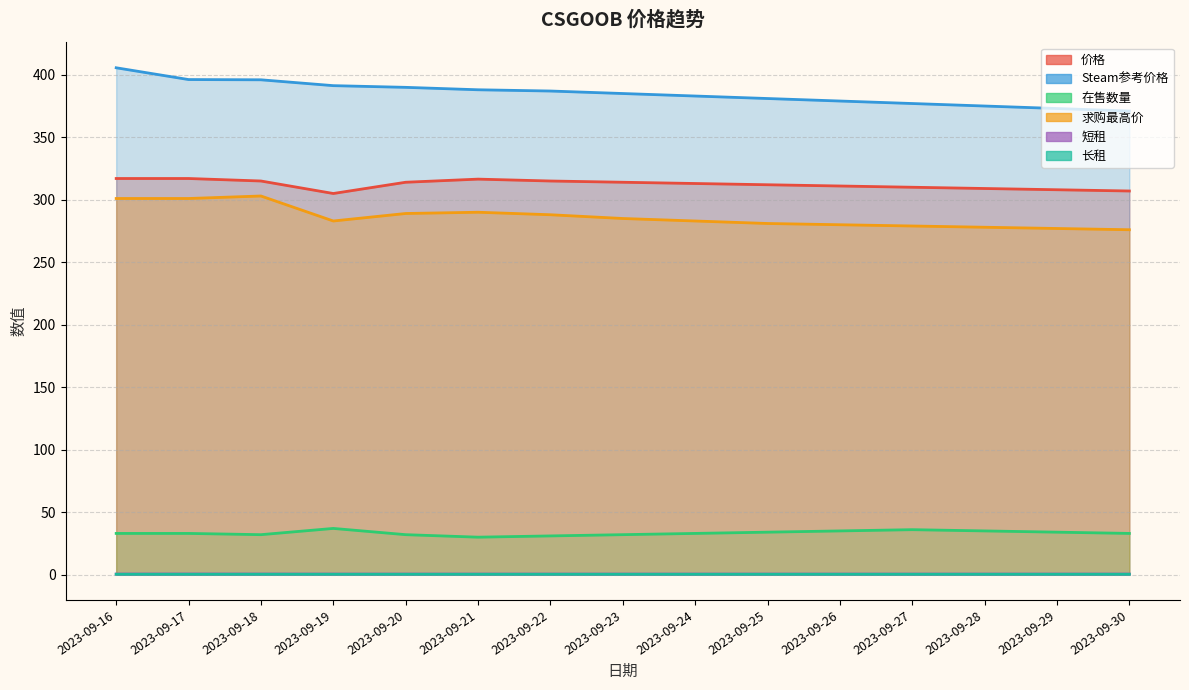

What is the smallest value displayed?

0.3